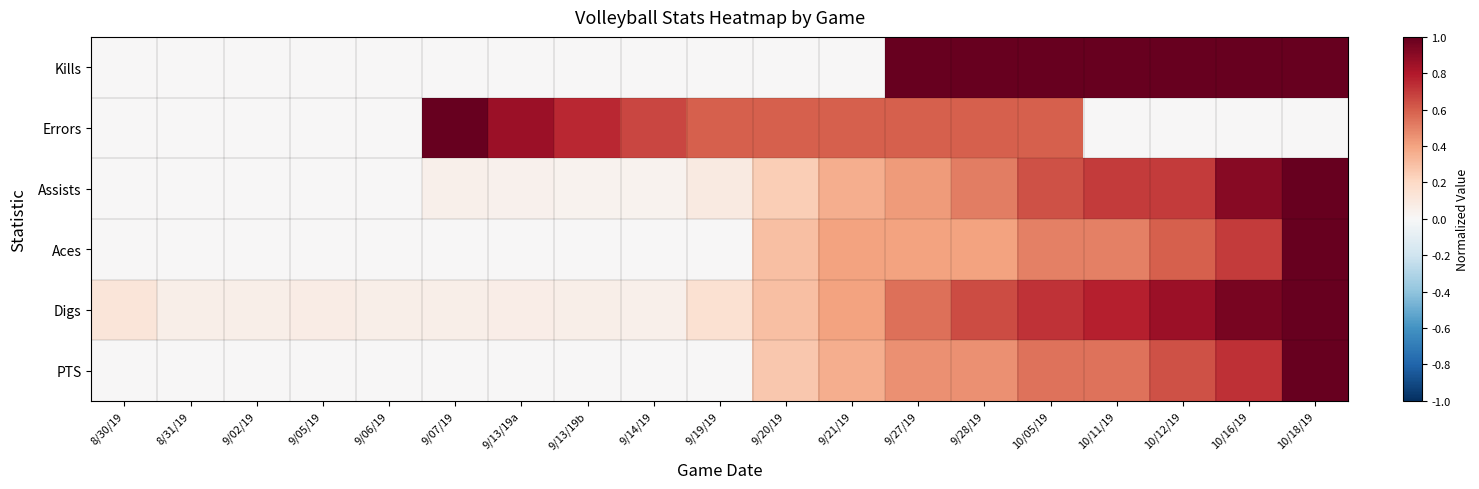

Reading left to right, list all the values displayed in this chart.

Kills: 8/30/19=0.0	8/31/19=0.0	9/02/19=0.0	9/05/19=0.0	9/06/19=0.0	9/07/19=0.0	9/13/19a=0.0	9/13/19b=0.0	9/14/19=0.0	9/19/19=0.0	9/20/19=0.0	9/21/19=0.0	9/27/19=1.0	9/28/19=1.0	10/05/19=1.0	10/11/19=1.0	10/12/19=1.0	10/16/19=1.0	10/18/19=1.0
Errors: 8/30/19=0.0	8/31/19=0.0	9/02/19=0.0	9/05/19=0.0	9/06/19=0.0	9/07/19=1.0	9/13/19a=0.9	9/13/19b=0.8	9/14/19=0.7	9/19/19=0.6	9/20/19=0.6	9/21/19=0.6	9/27/19=0.6	9/28/19=0.6	10/05/19=0.6	10/11/19=0.0	10/12/19=0.0	10/16/19=0.0	10/18/19=0.0
Assists: 8/30/19=0.0	8/31/19=0.0	9/02/19=0.0	9/05/19=0.0	9/06/19=0.0	9/07/19=0.1	9/13/19a=0.0	9/13/19b=0.0	9/14/19=0.0	9/19/19=0.1	9/20/19=0.2	9/21/19=0.4	9/27/19=0.4	9/28/19=0.5	10/05/19=0.6	10/11/19=0.7	10/12/19=0.7	10/16/19=0.9	10/18/19=1.0
Aces: 8/30/19=0.0	8/31/19=0.0	9/02/19=0.0	9/05/19=0.0	9/06/19=0.0	9/07/19=0.0	9/13/19a=0.0	9/13/19b=0.0	9/14/19=0.0	9/19/19=0.0	9/20/19=0.3	9/21/19=0.4	9/27/19=0.4	9/28/19=0.4	10/05/19=0.5	10/11/19=0.5	10/12/19=0.6	10/16/19=0.7	10/18/19=1.0
Digs: 8/30/19=0.1	8/31/19=0.1	9/02/19=0.1	9/05/19=0.1	9/06/19=0.1	9/07/19=0.1	9/13/19a=0.1	9/13/19b=0.1	9/14/19=0.1	9/19/19=0.2	9/20/19=0.3	9/21/19=0.4	9/27/19=0.5	9/28/19=0.7	10/05/19=0.7	10/11/19=0.8	10/12/19=0.9	10/16/19=1.0	10/18/19=1.0
PTS: 8/30/19=0.0	8/31/19=0.0	9/02/19=0.0	9/05/19=0.0	9/06/19=0.0	9/07/19=0.0	9/13/19a=0.0	9/13/19b=0.0	9/14/19=0.0	9/19/19=0.0	9/20/19=0.3	9/21/19=0.4	9/27/19=0.5	9/28/19=0.5	10/05/19=0.5	10/11/19=0.5	10/12/19=0.6	10/16/19=0.7	10/18/19=1.0